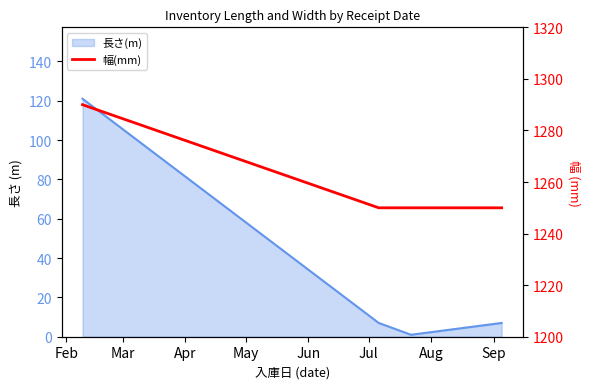

True or false: the data has more than 0 interior local peaks.

False